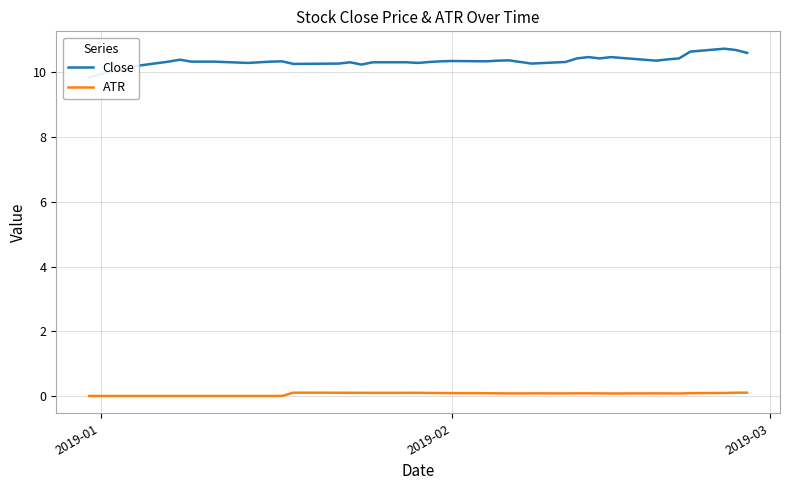

What is the highest value of the Close series?

10.7